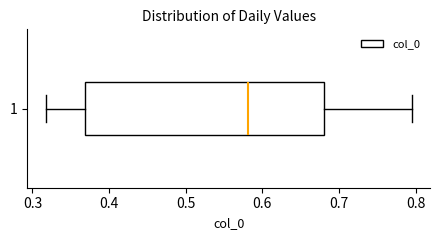

Read this box plot against the x-axis: the position of the median line, the range covered by the box, and the ends of both whiskers. The values are not printed on the chart, so give them approximately, as read against the axis.

median 0.58, box 0.37 to 0.68, whiskers 0.32 to 0.79